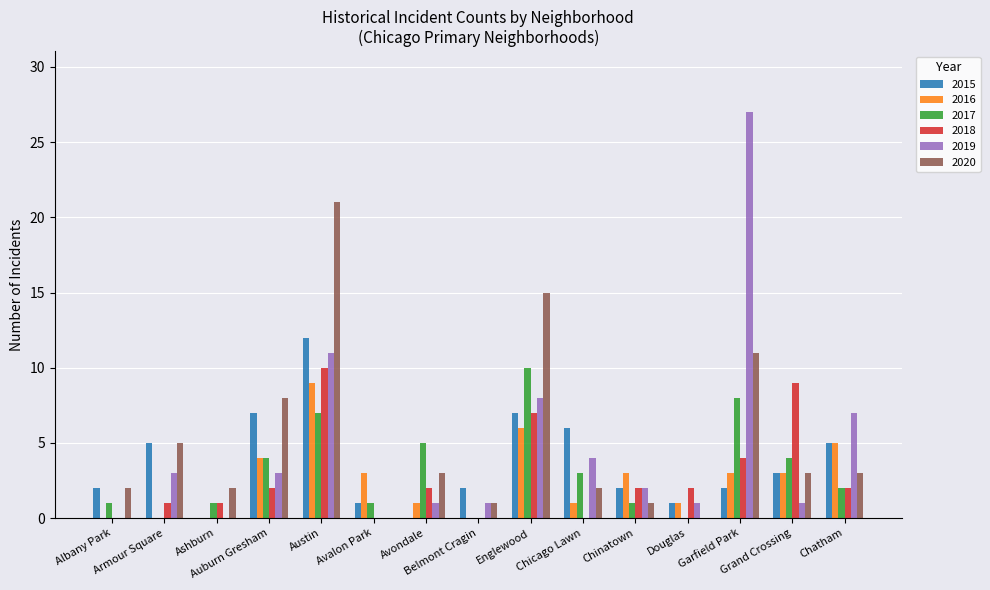

What is the maximum value for 2015?

12